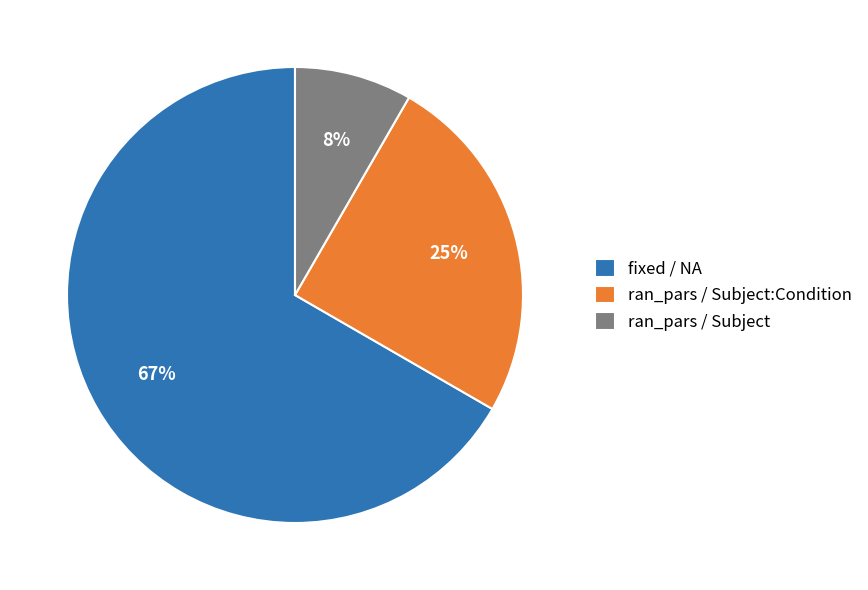

Count the number of slices in the pie.

3